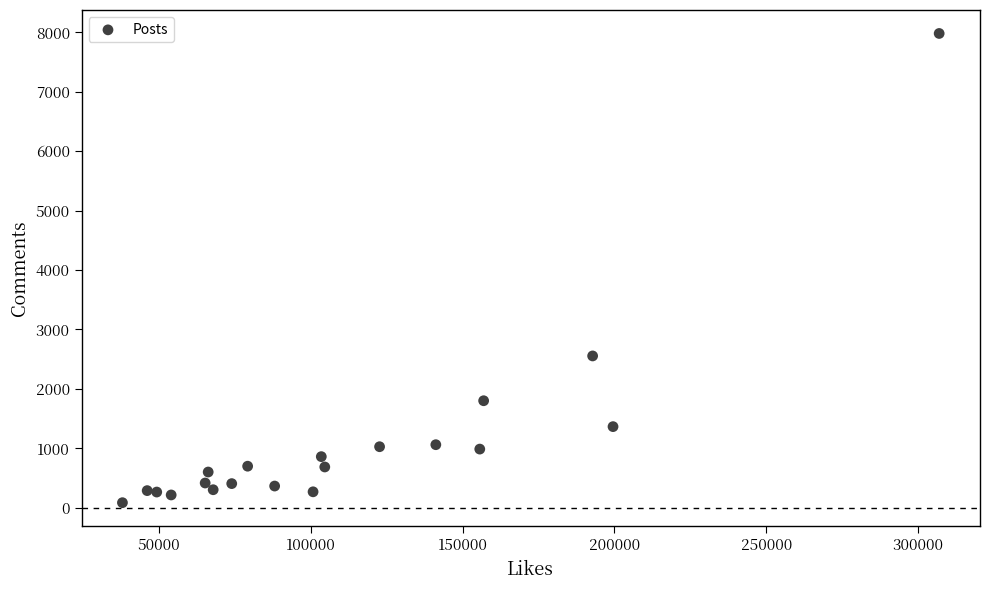

What Y value in the scatter plot is closest to 4034?

2555